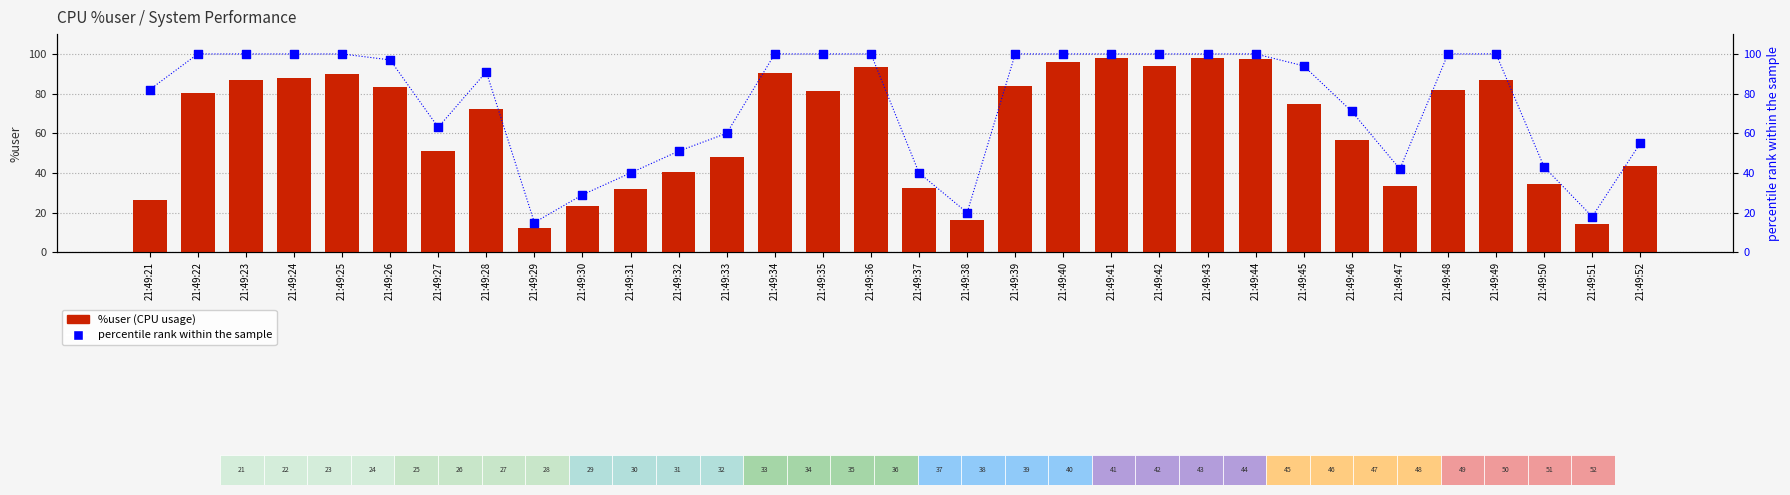

Is the value of percentile rank within the sample at 21:49:39 greater than the value of %user (CPU usage) at 21:49:37?

Yes